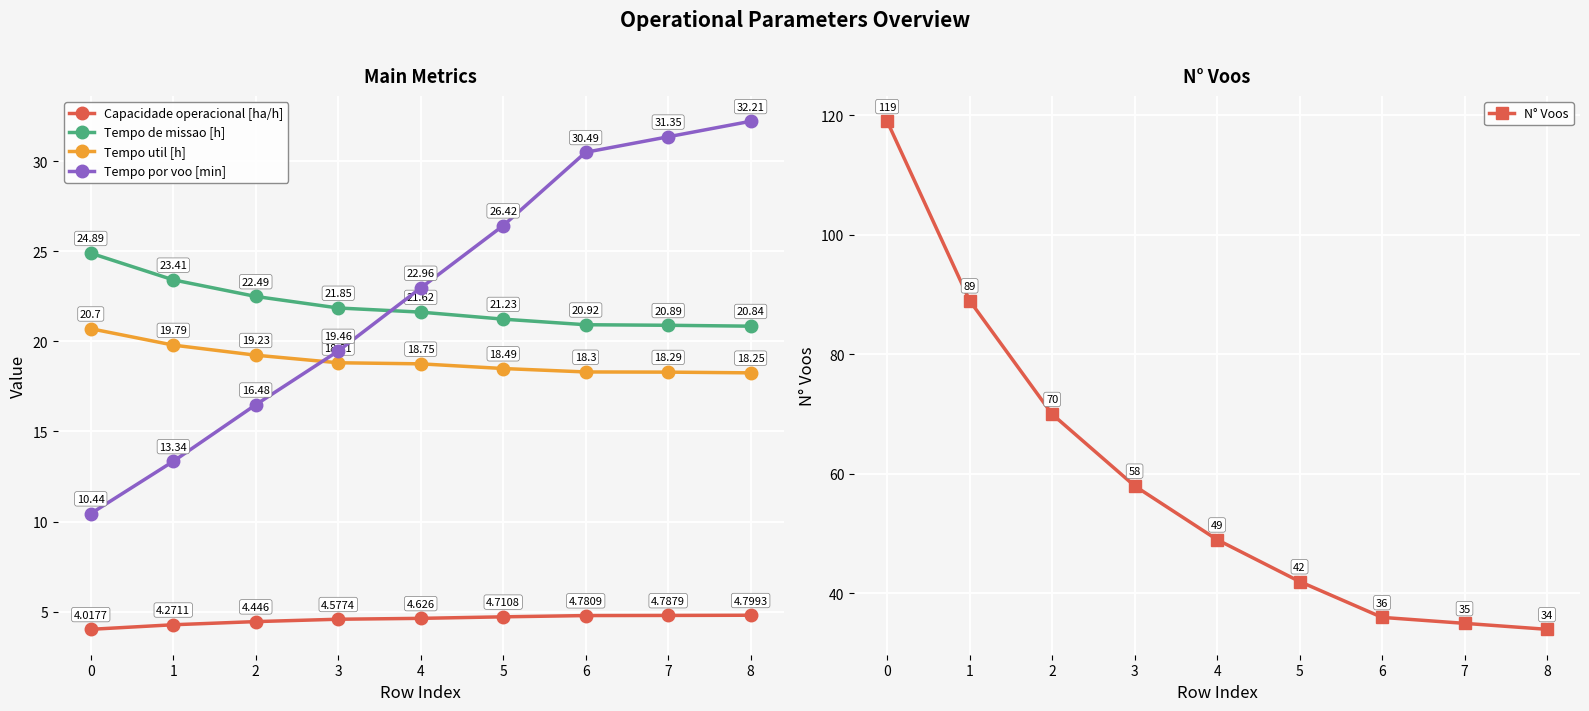

How many times do Tempo por voo [min] and Tempo util [h] cross each other?

1